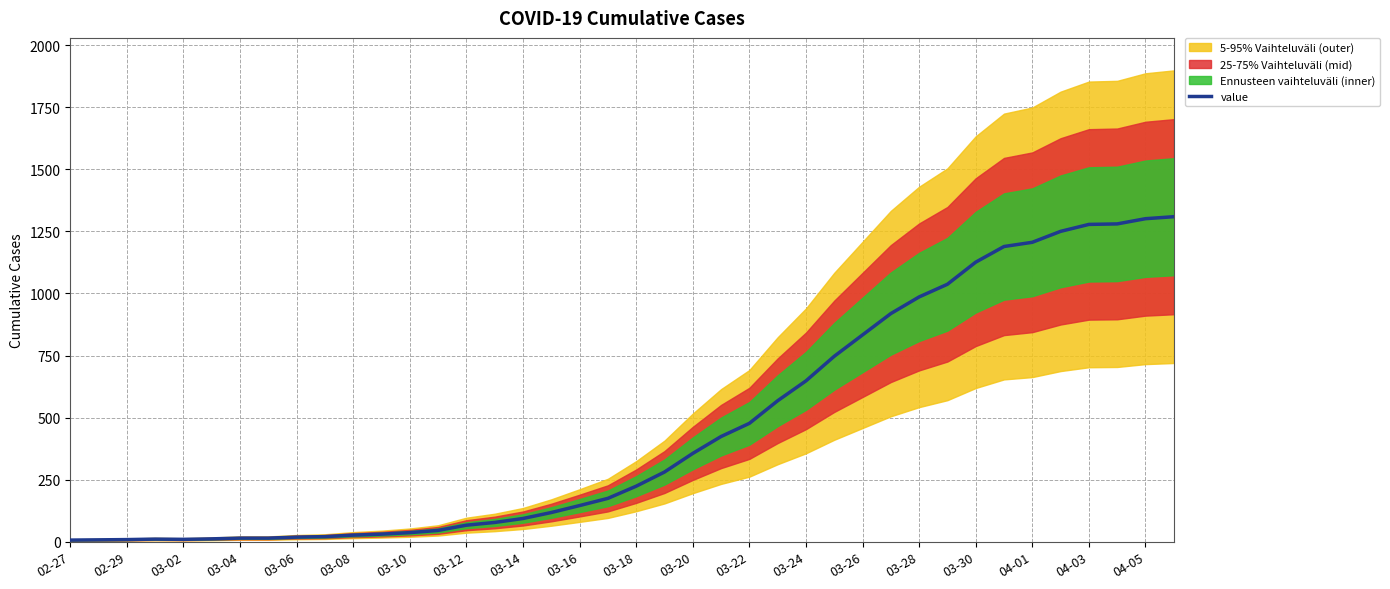

How many interior local valleys (lower than both neighbors) does the data have?

1